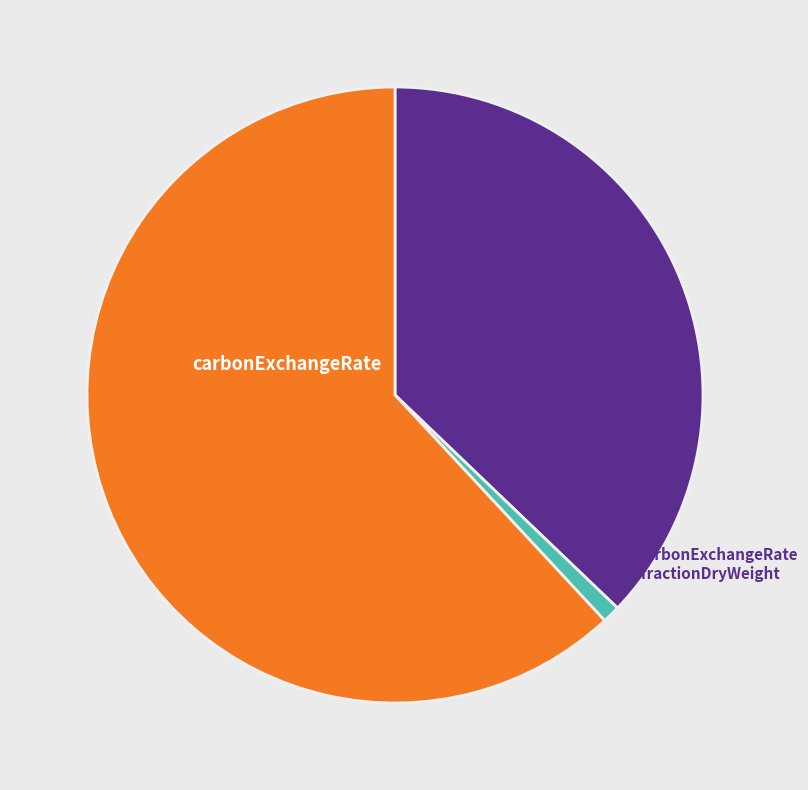

Count the number of slices in the pie.

3